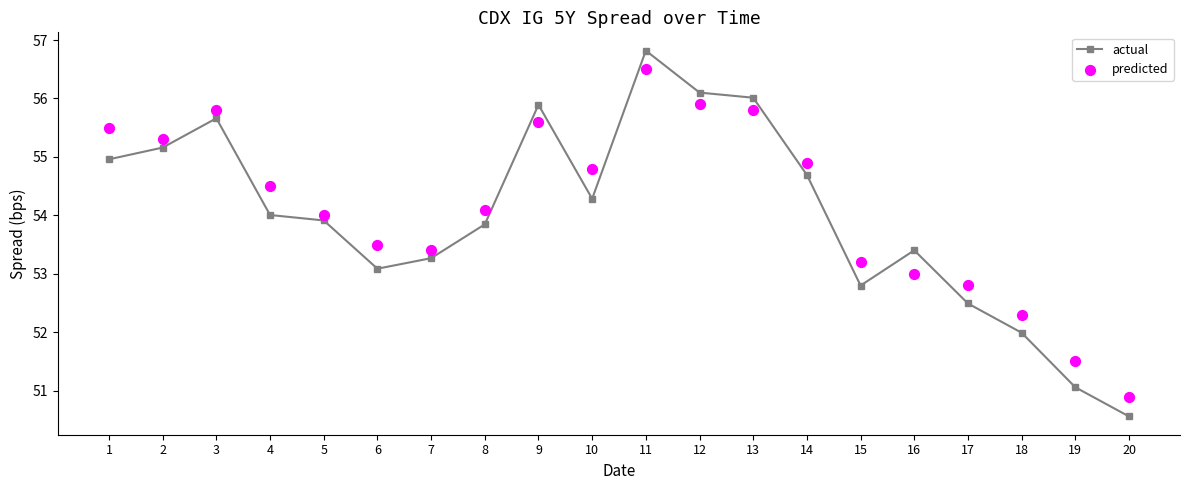

What are all the series names shown in the legend?

actual, predicted